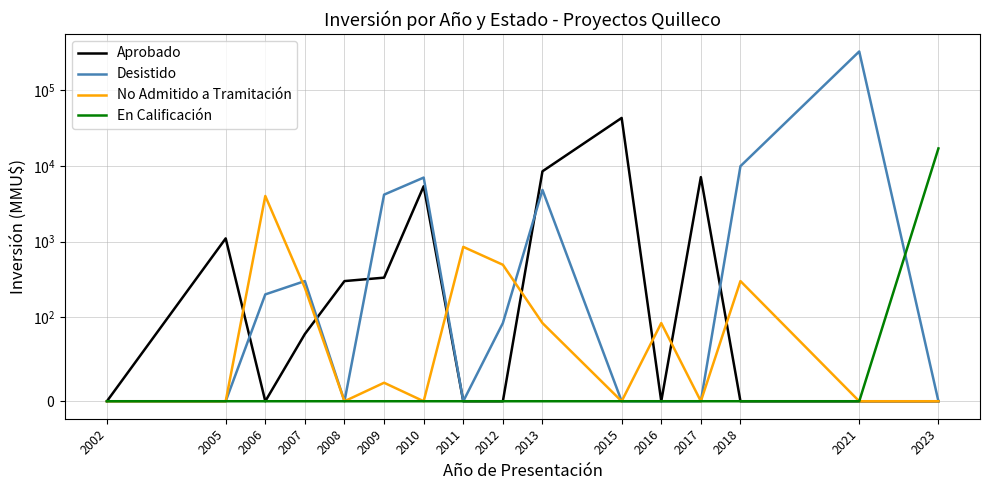

How many times do Desistido and En Calificación cross each other?

1